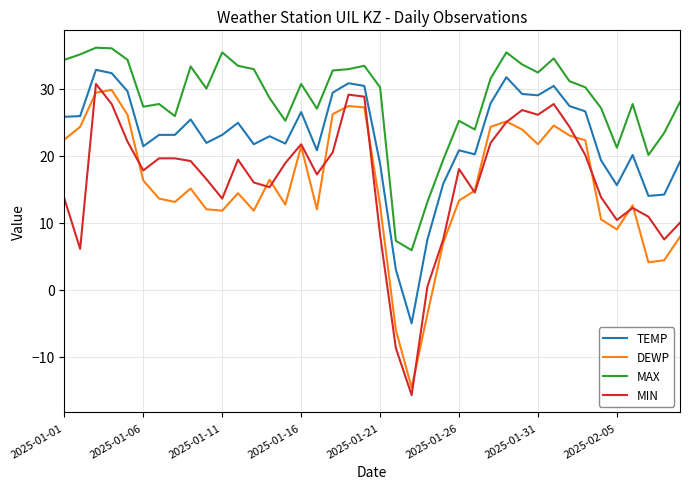

True or false: DEWP and TEMP intersect in this chart.

False